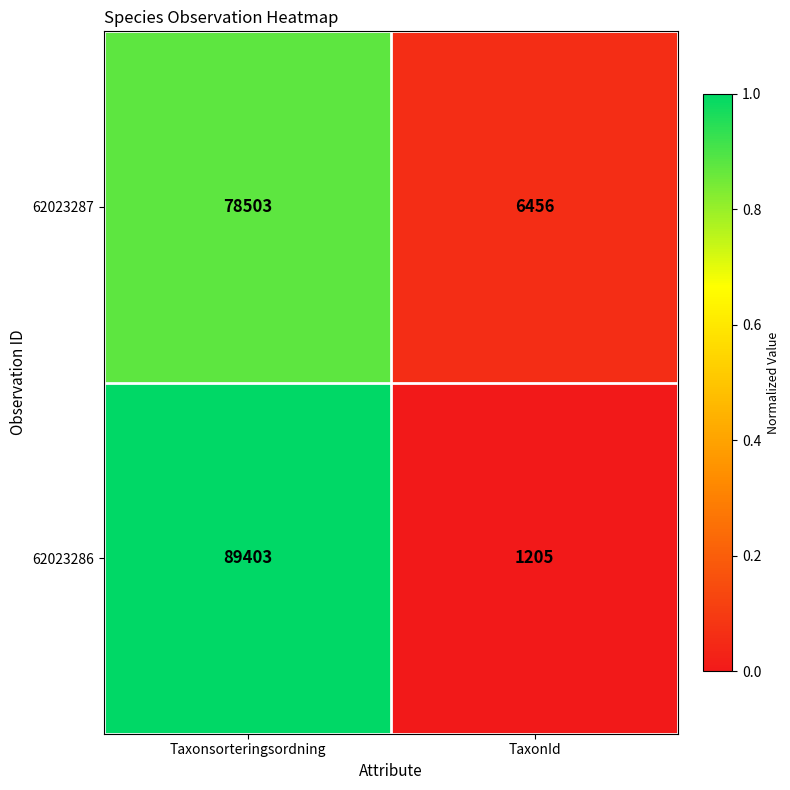

What is the total value across all series at Taxonsorteringsordning?

167906